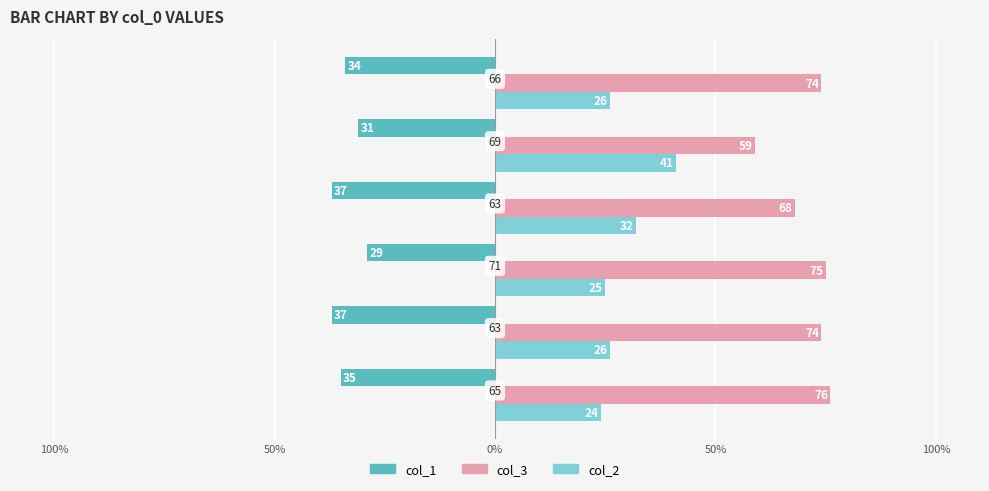

What is the sum of all col_1 values?

-203